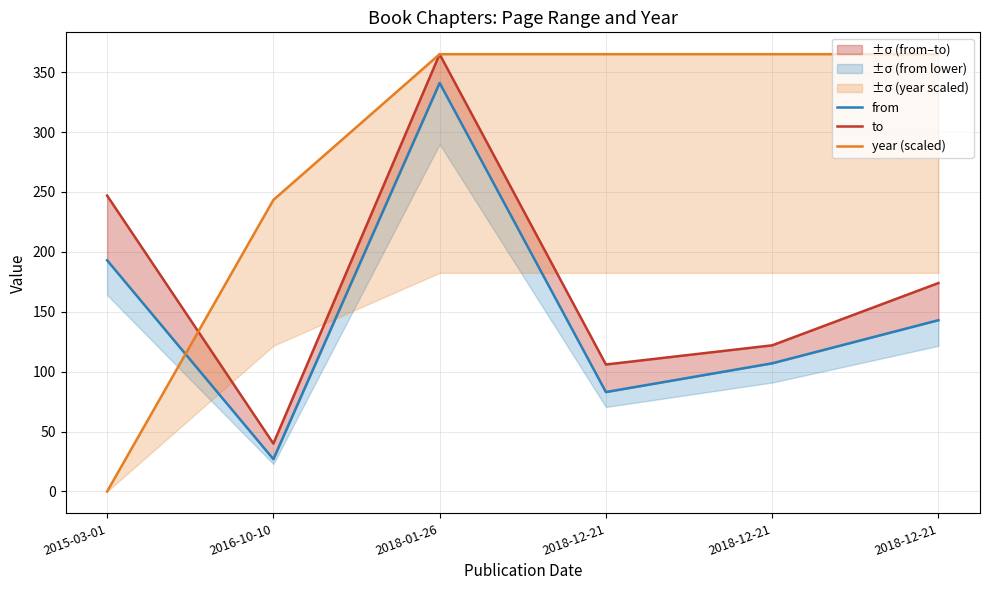

What is the maximum value for from?

341.0